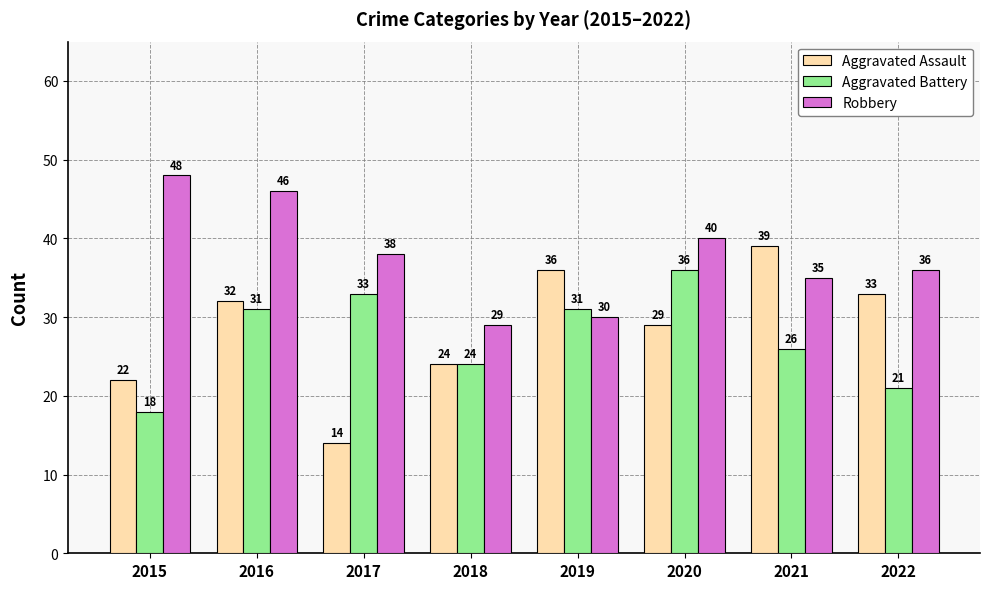

What is the minimum value shown in the chart?

14